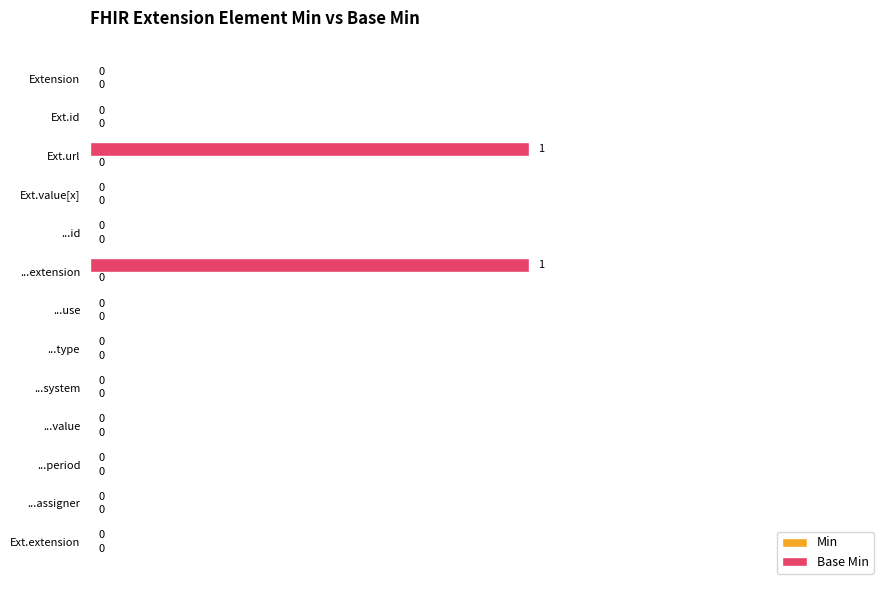

Is it true that the value at ...system is -1?

False